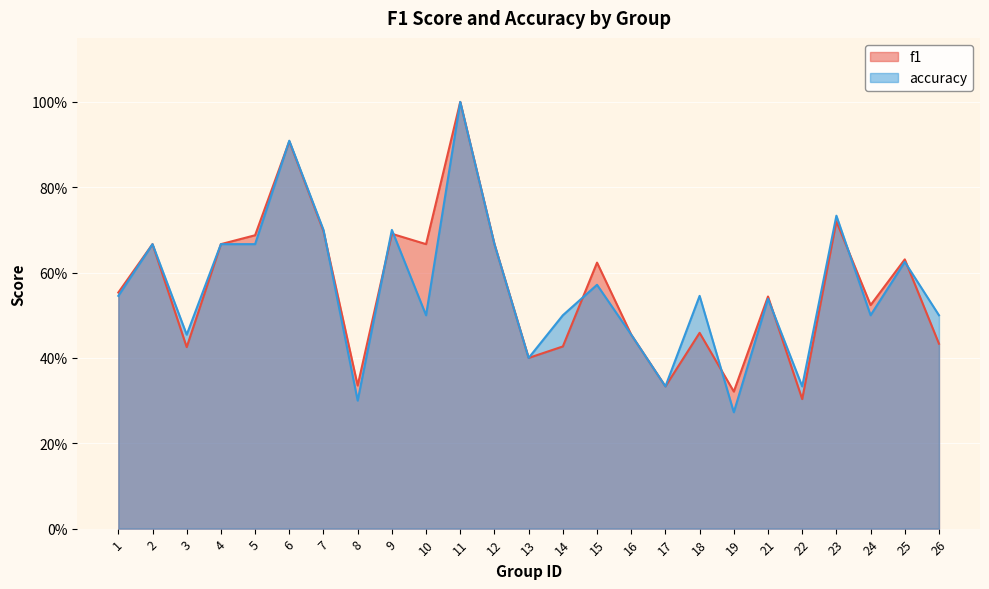

How many lines are shown in the chart?

2